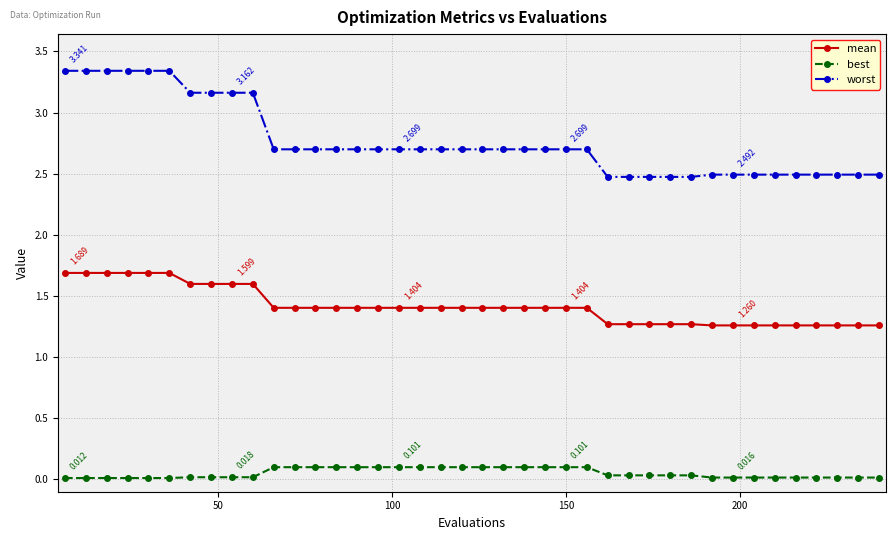

Which series has the largest total across all categories?

worst